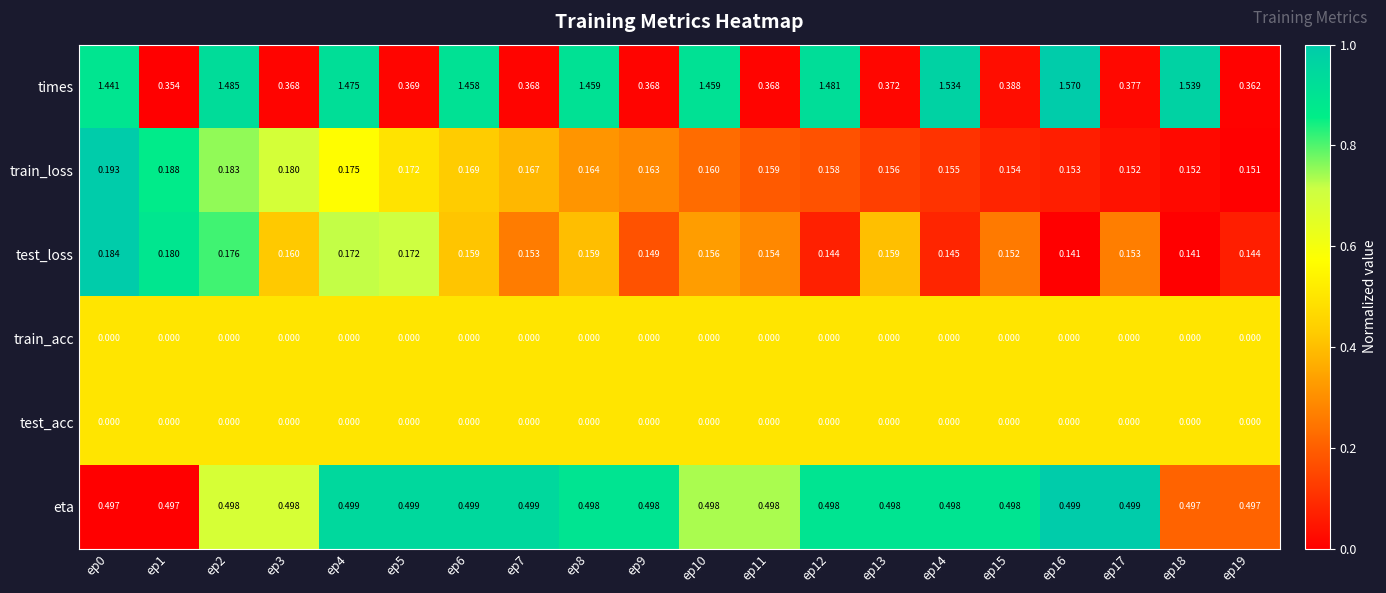

Is the value of test_loss at ep12 greater than the value of eta at ep19?

No